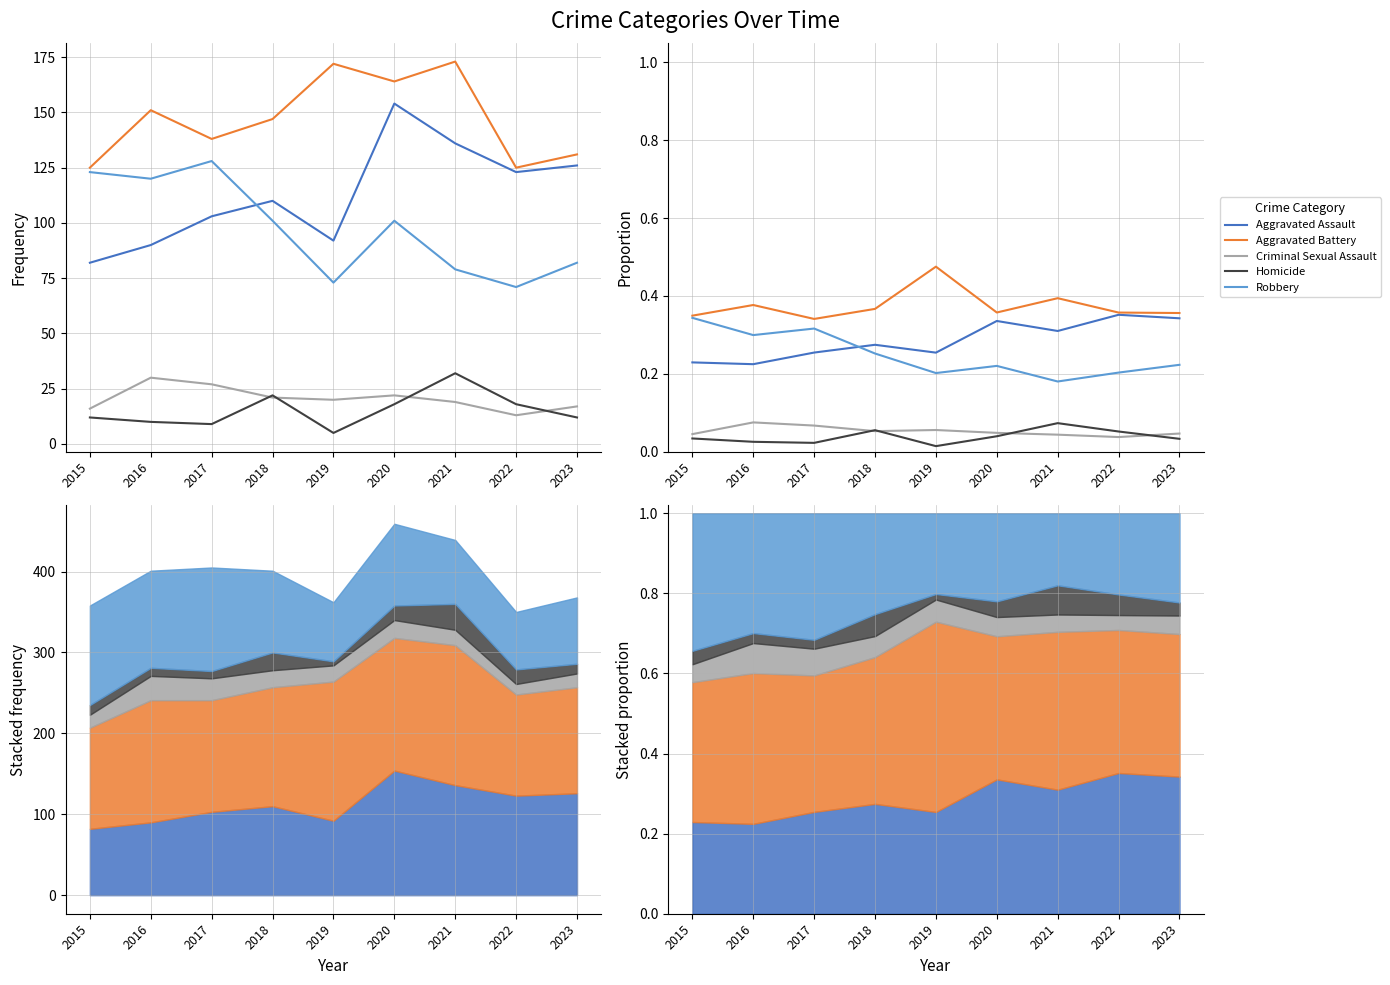

How many distinct data groups are displayed?

5